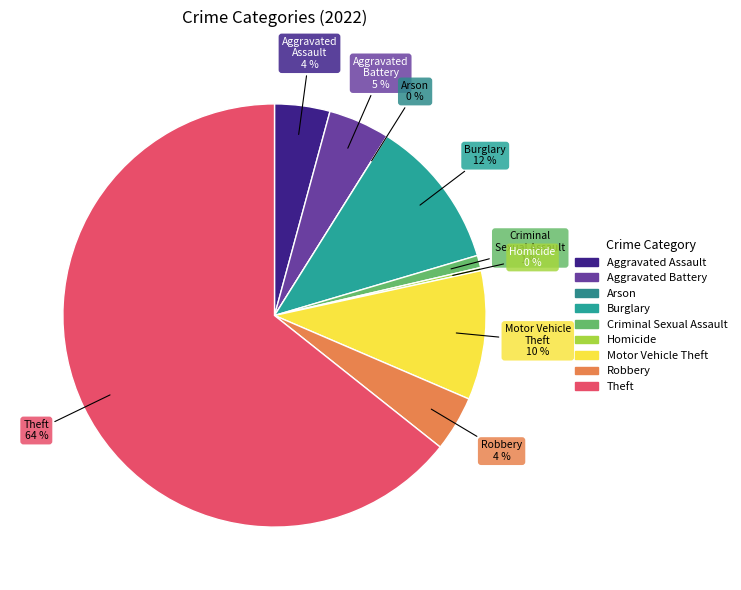

Which category has the smallest portion of the pie?

Arson